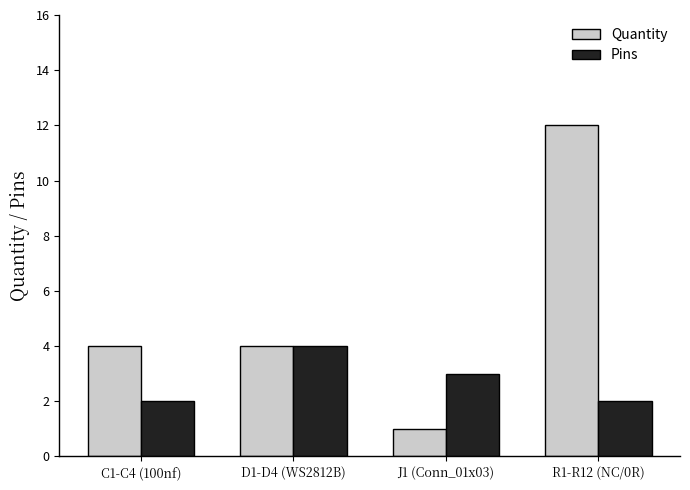

Which series has the widest spread of values?

Quantity